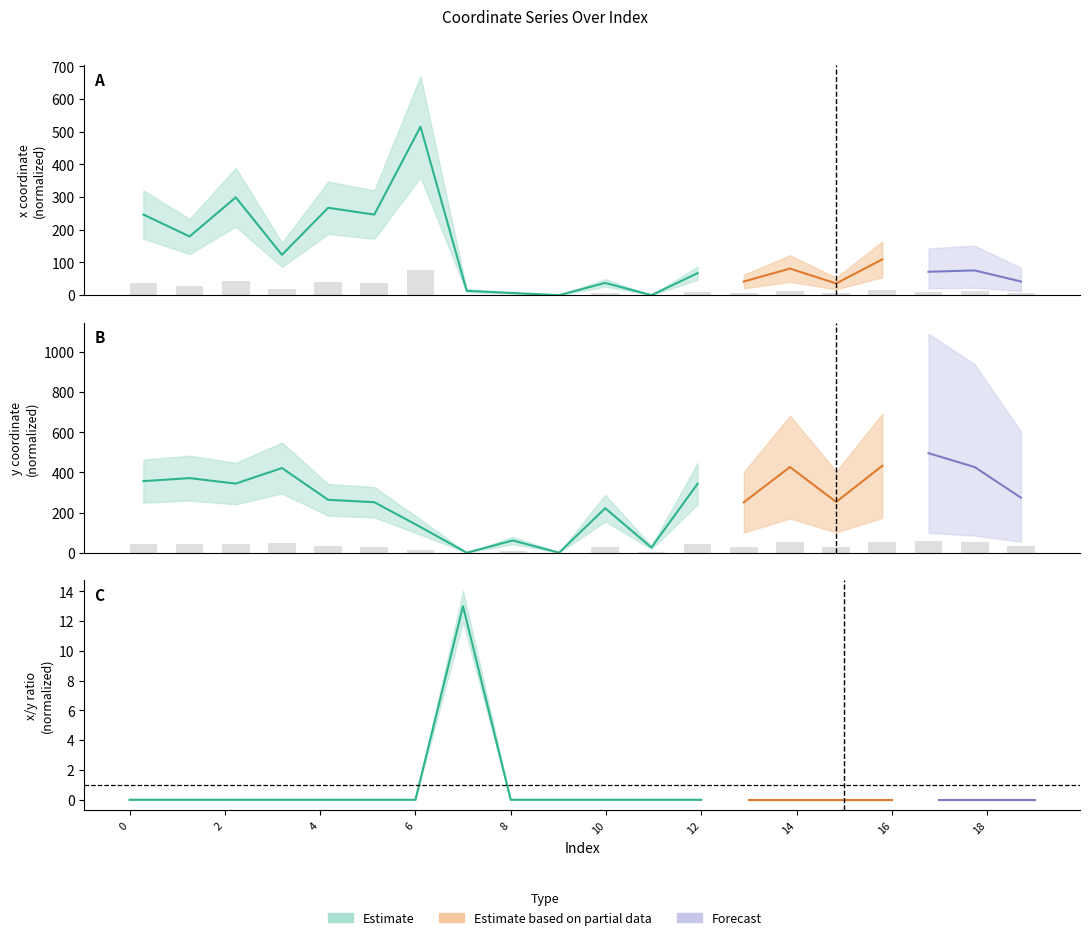

How many bars are there in total?

40